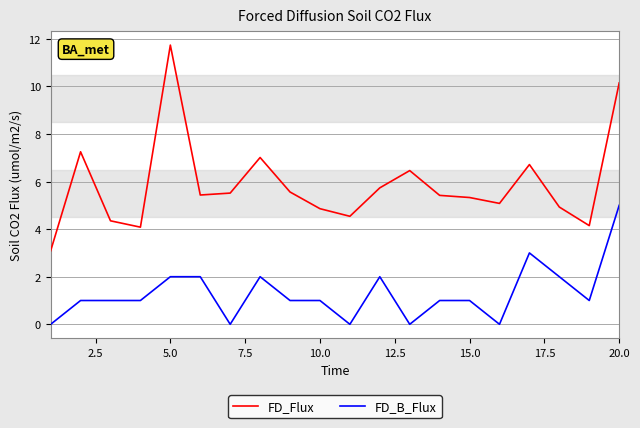

Rank the series by their average value, from lowest to highest.

FD_B_Flux, FD_Flux